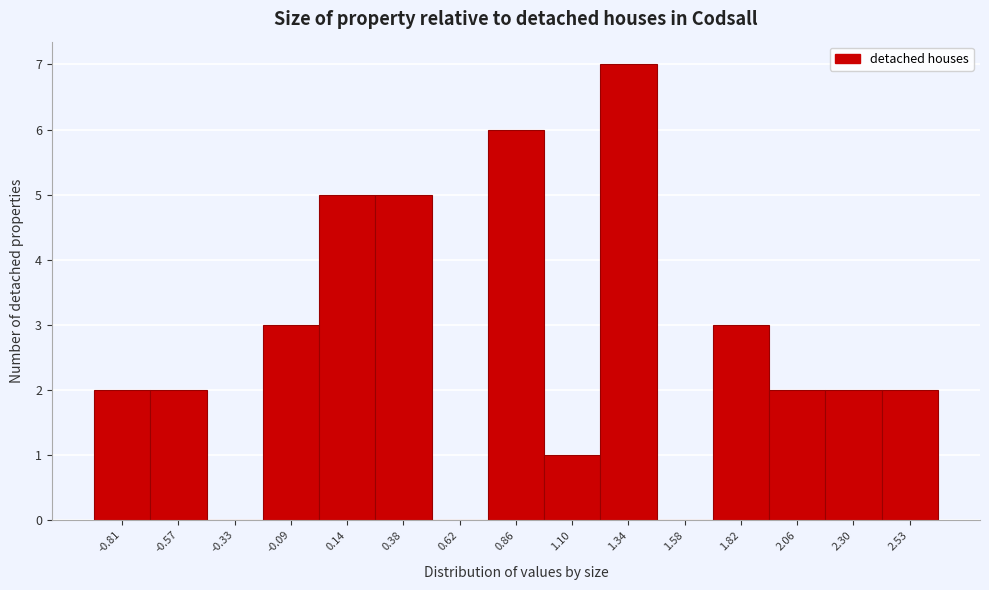

Reading left to right, extract all data points from this chart.

-0.81=2	-0.57=2	-0.33=0	-0.09=3	0.14=5	0.38=5	0.62=0	0.86=6	1.10=1	1.34=7	1.58=0	1.82=3	2.06=2	2.30=2	2.53=2